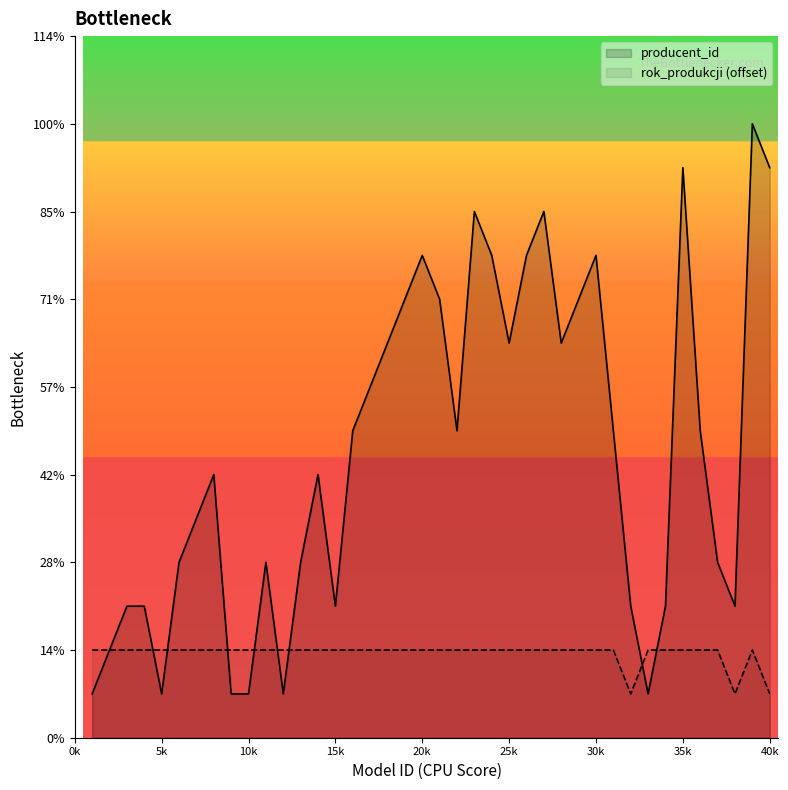

Between which two adjacent categories do producent_id and rok_produkcji first intersect?

4 and 5